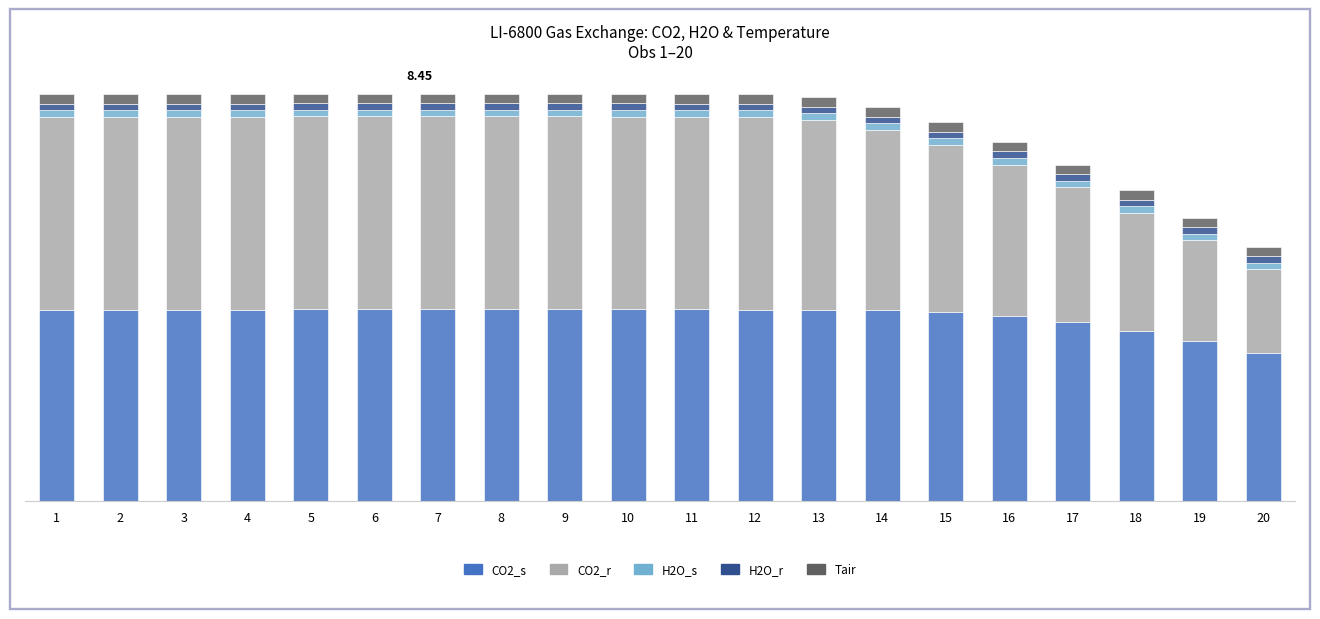

What is the sum of the CO2_s values at 20 and 11?

7.0